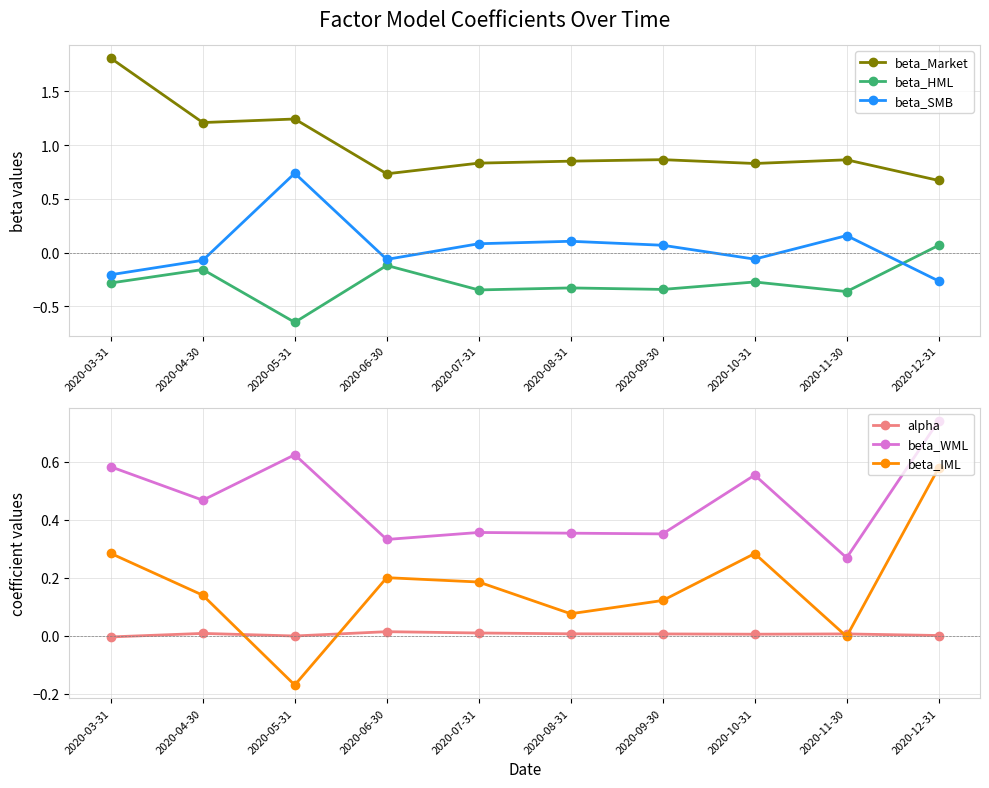

What are all the series names shown in the legend?

beta_Market, beta_HML, beta_SMB, alpha, beta_WML, beta_IML